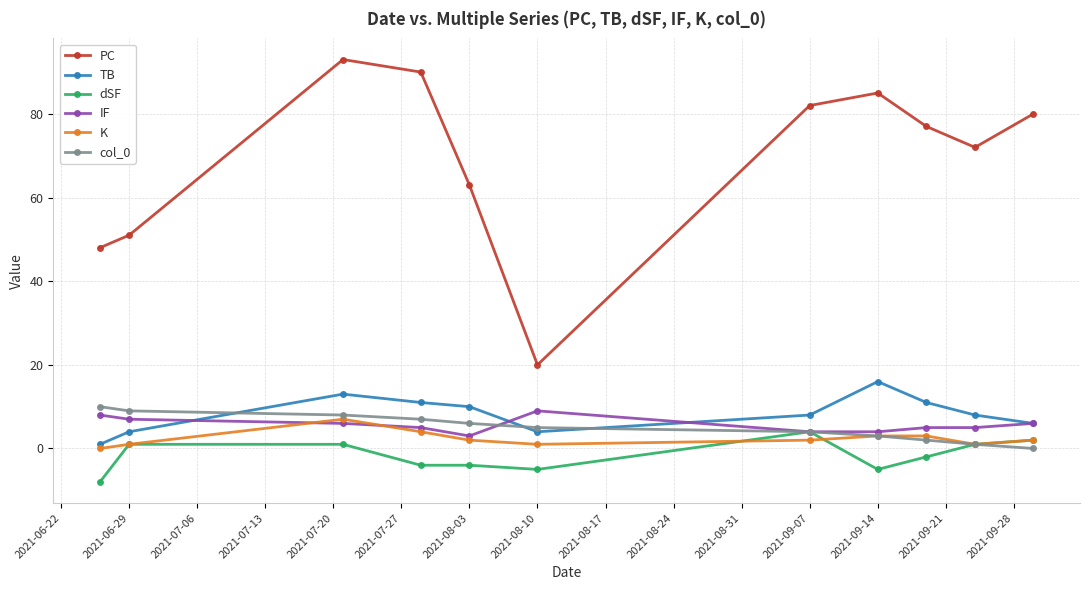

True or false: PC and col_0 cross at least once.

False